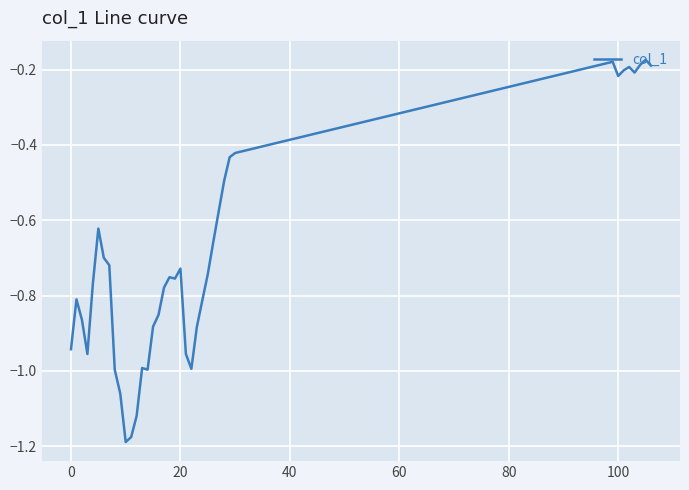

What is the difference between the maximum and minimum values?

1.0